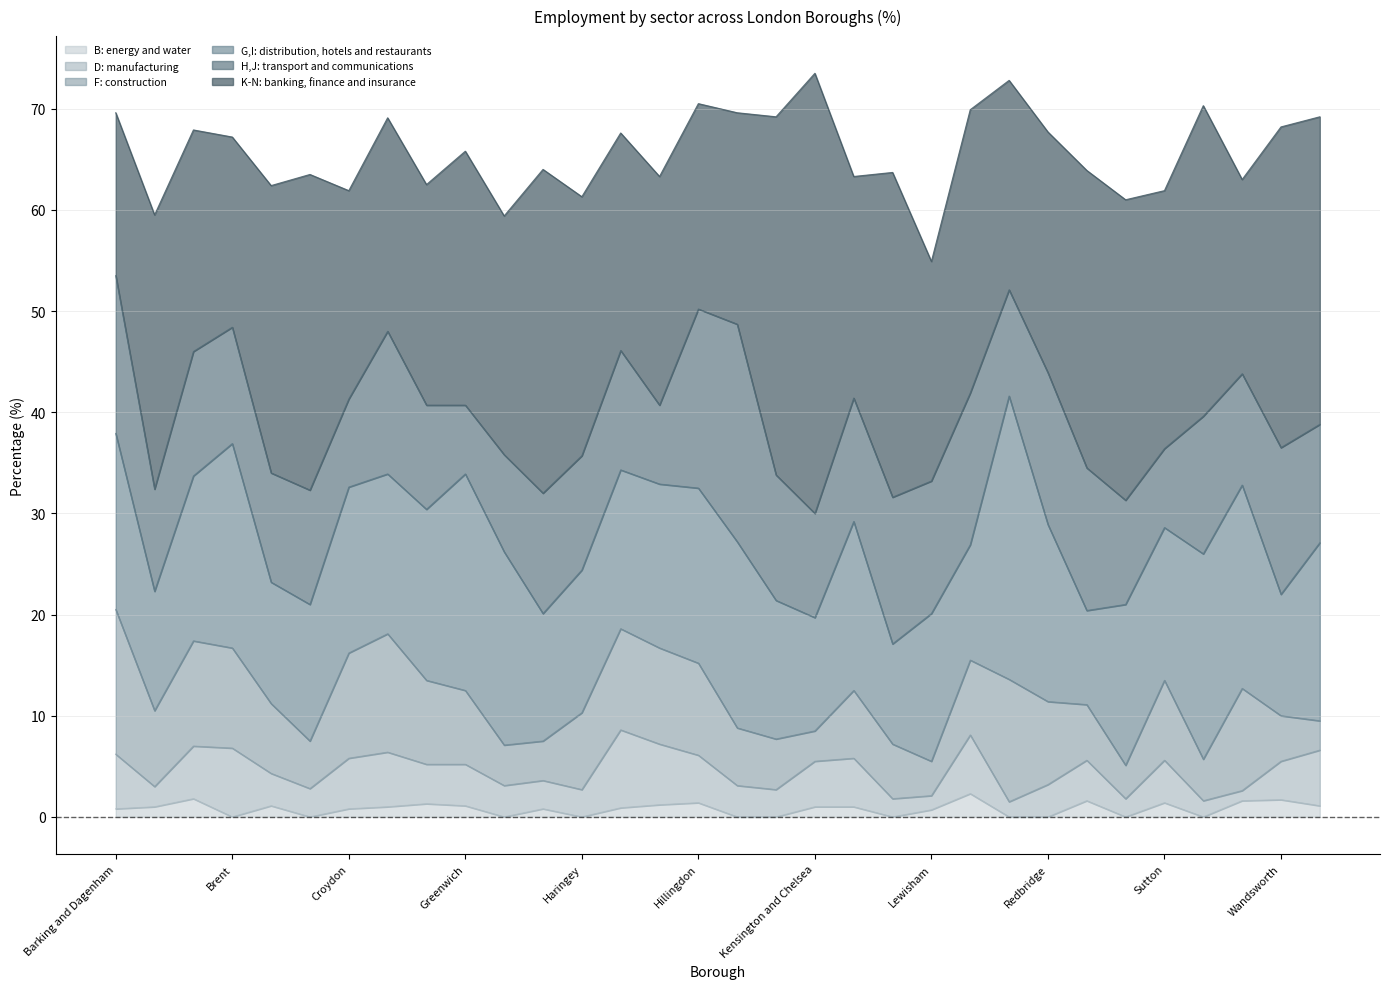

What is the difference between the maximum and minimum values in the D: manufacturing series?

6.7